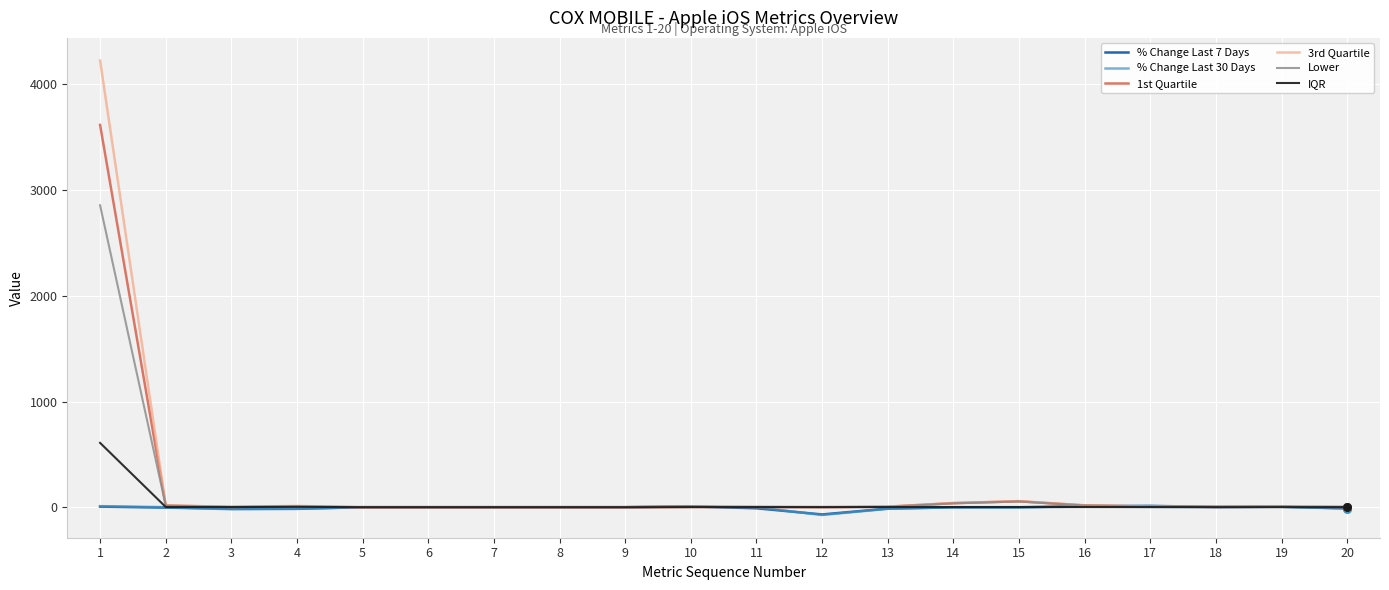

At how many categories does at least one series exceed 1412?

1